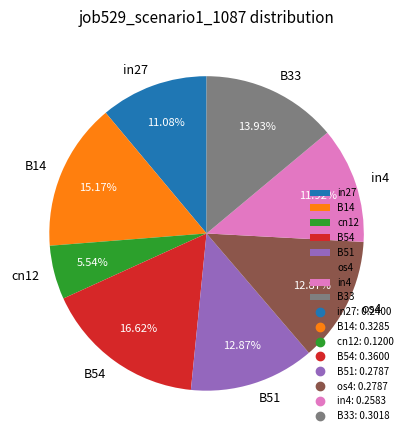

Between B14 and in4, which is larger?

B14